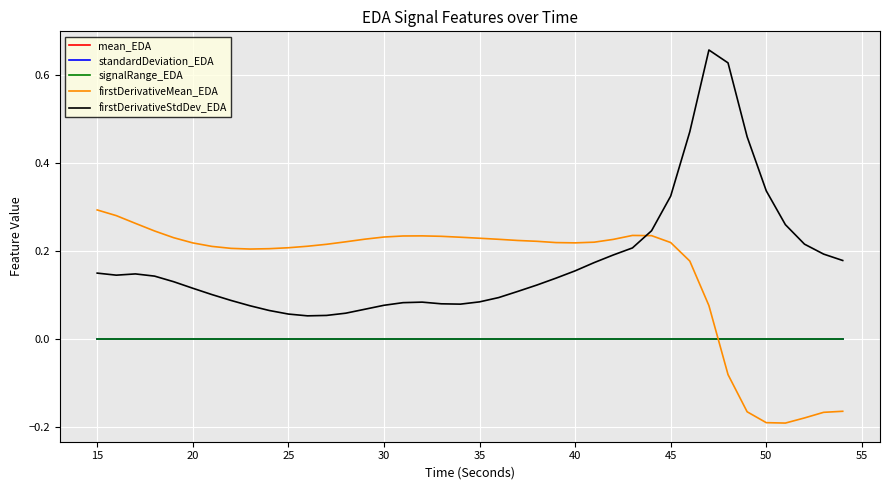

True or false: firstDerivativeMean_EDA and mean_EDA intersect in this chart.

True